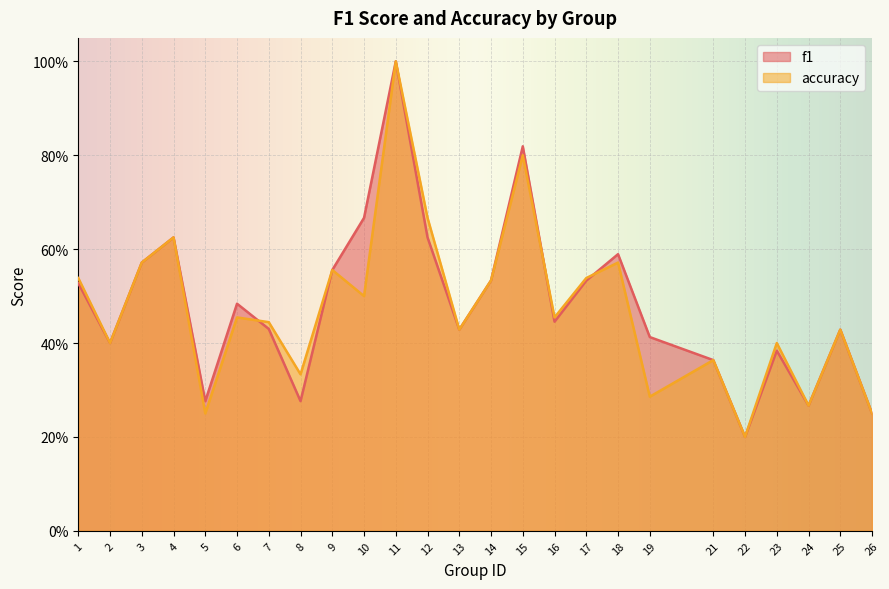

Rank the series by their average value, from highest to lowest.

f1, accuracy